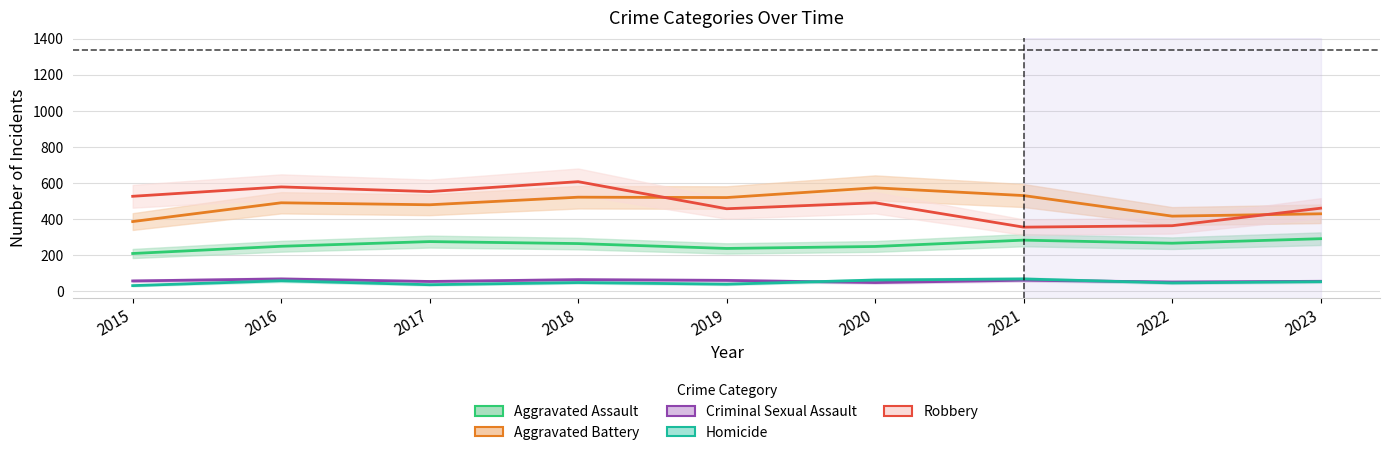

Rank the categories by Criminal Sexual Assault value from lowest to highest.

2020, 2022, 2017, 2023, 2015, 2019, 2021, 2018, 2016